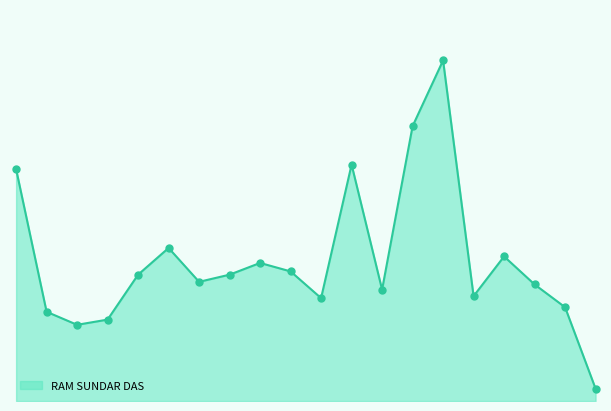

Is this an area chart (filled region under the line)?

Yes